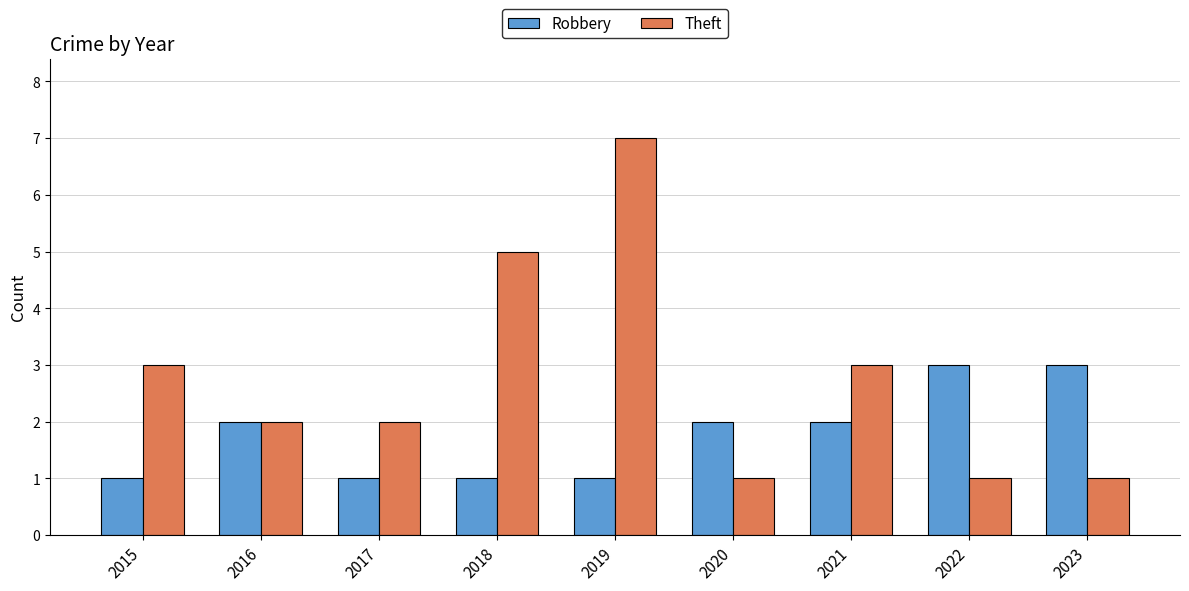

What is the sum of all Theft values?

25